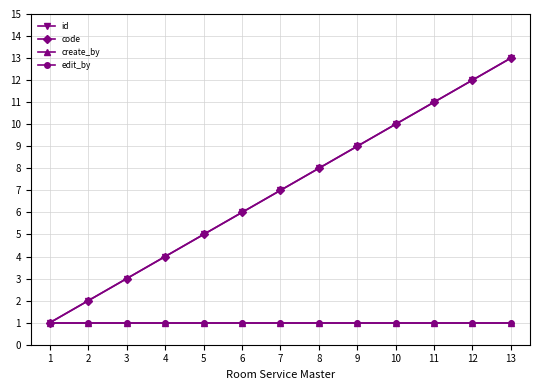

True or false: edit_by has more than 1 interior local peaks.

False